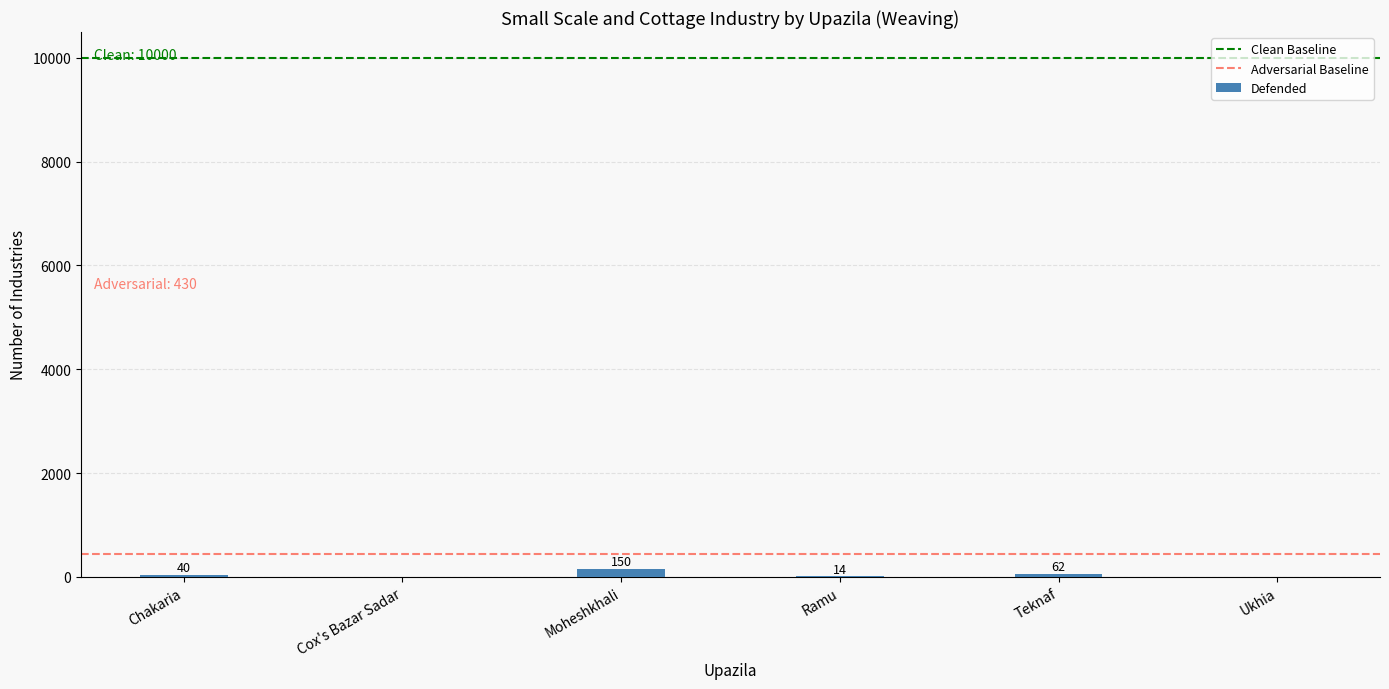

What is the change in value from Teknaf to Ukhia?

-62